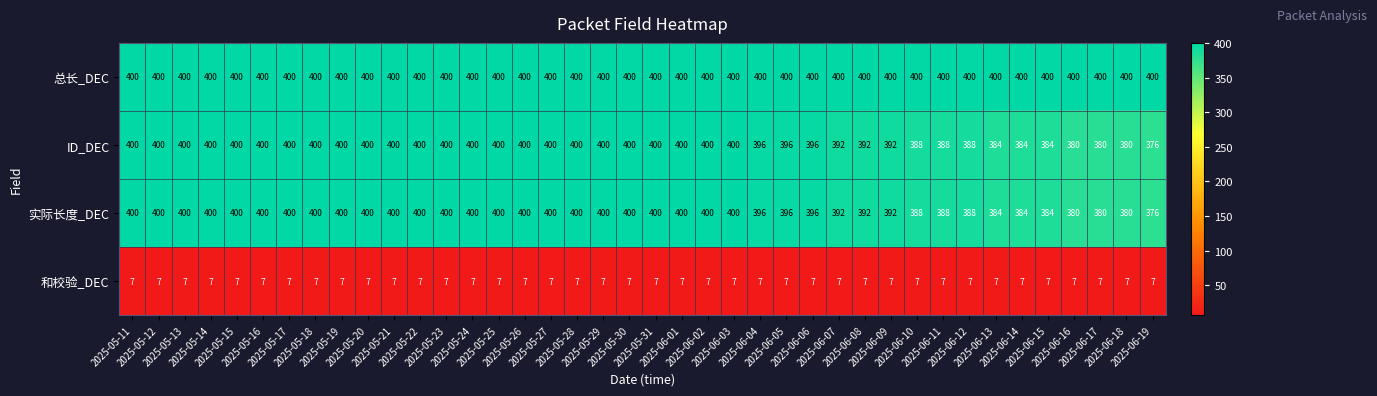

Count the ID_DEC values in the range 392 to 400.

30